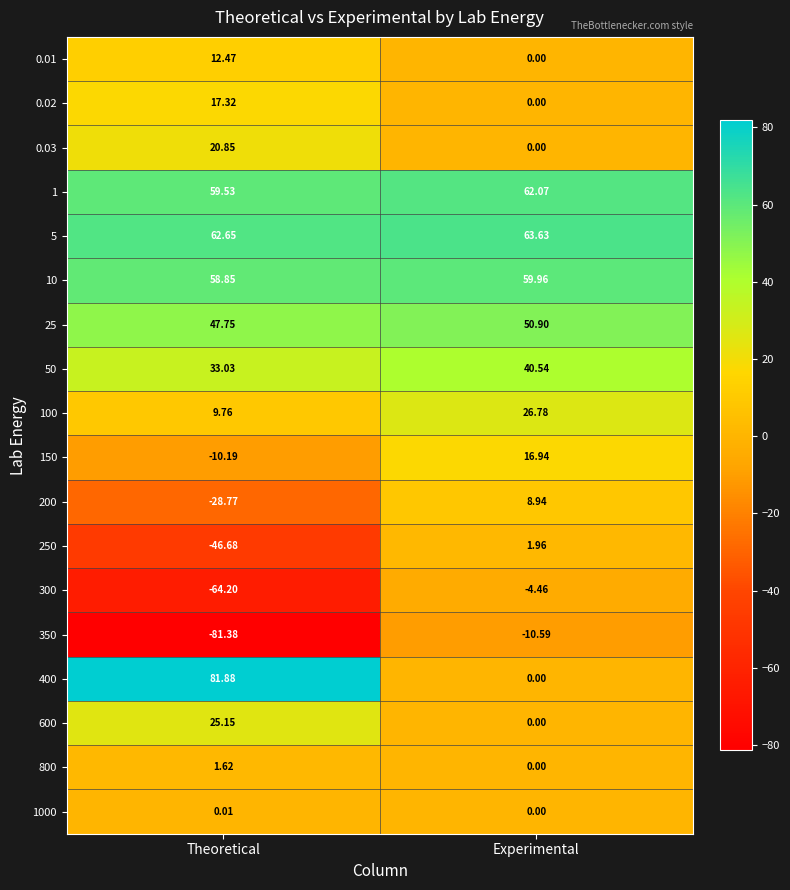

At which label does 25 first exceed 50?

Experimental